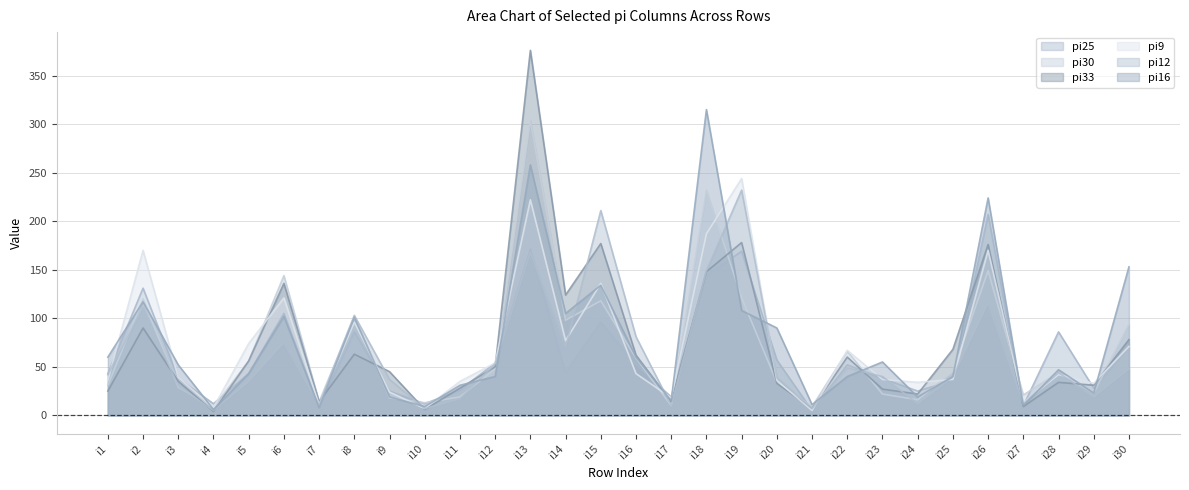

In pi33, how many points are lower than both neighbors (excluding endpoints)?

9